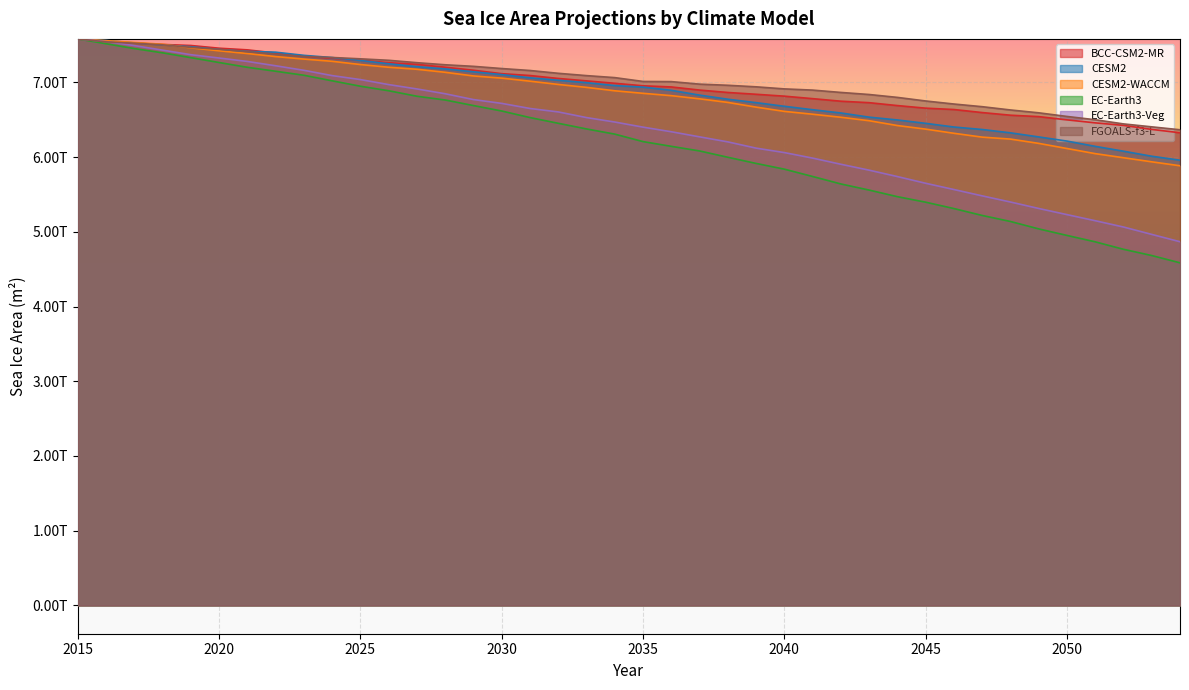

Does the chart display data point markers on the line(s)?

No